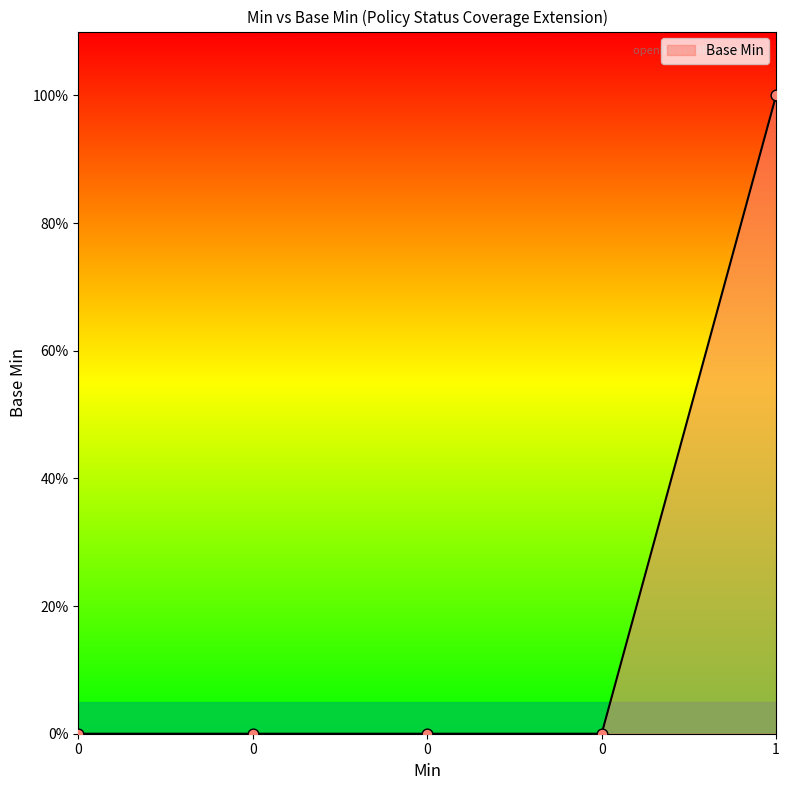

Which has a higher value, 1 or 0?

1